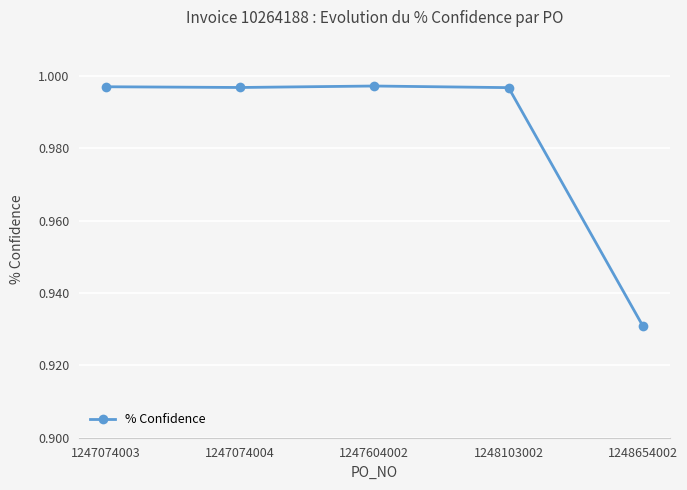

Which label corresponds to the smallest value in the chart?

1248654002